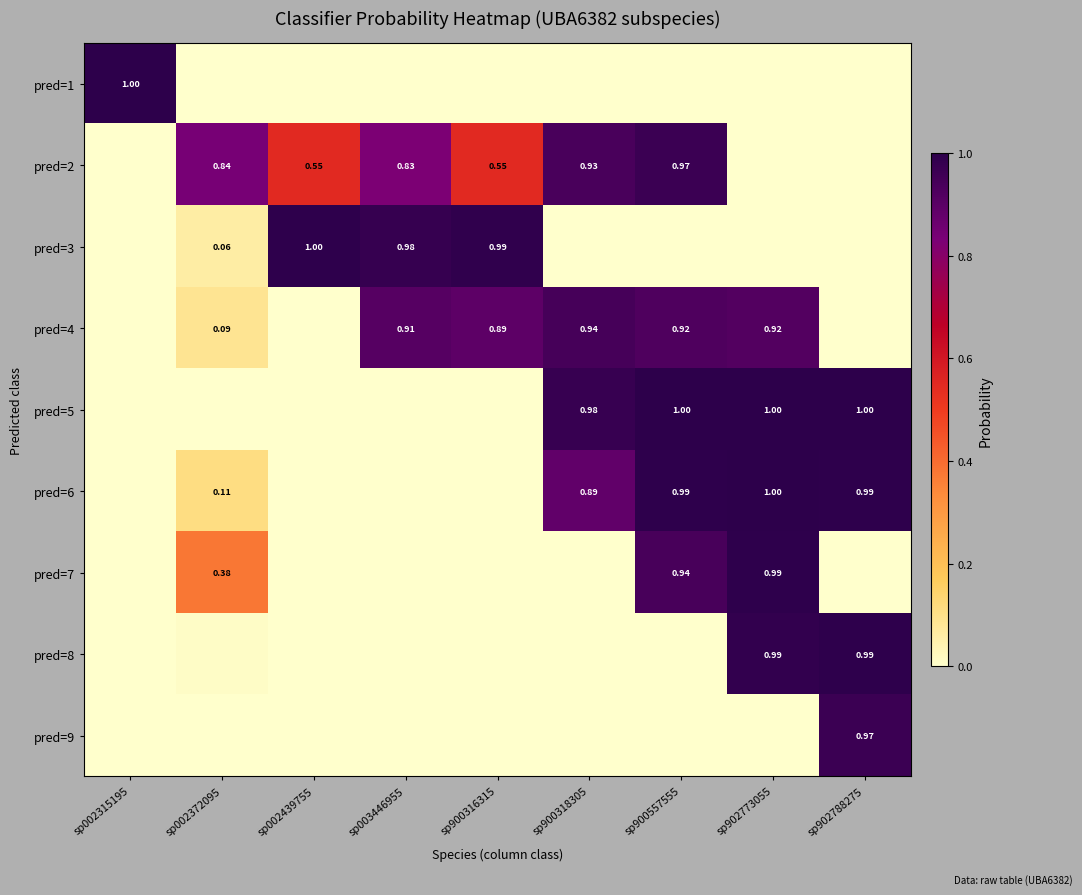

What is the sum of all pred=8 values?

2.0